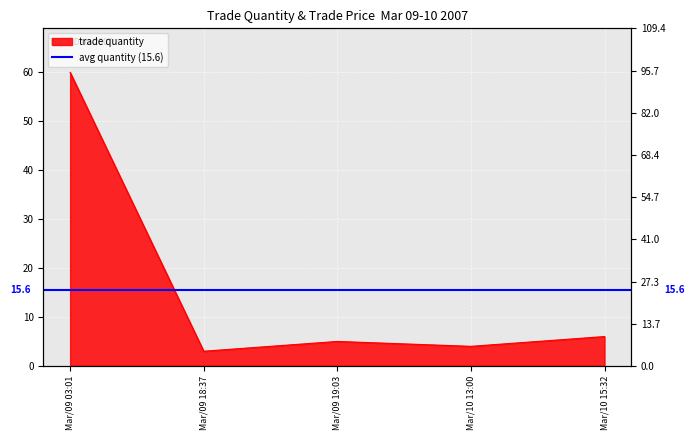

What is the change in value from Mar/09 19:03 to Mar/10 15:32?

+1